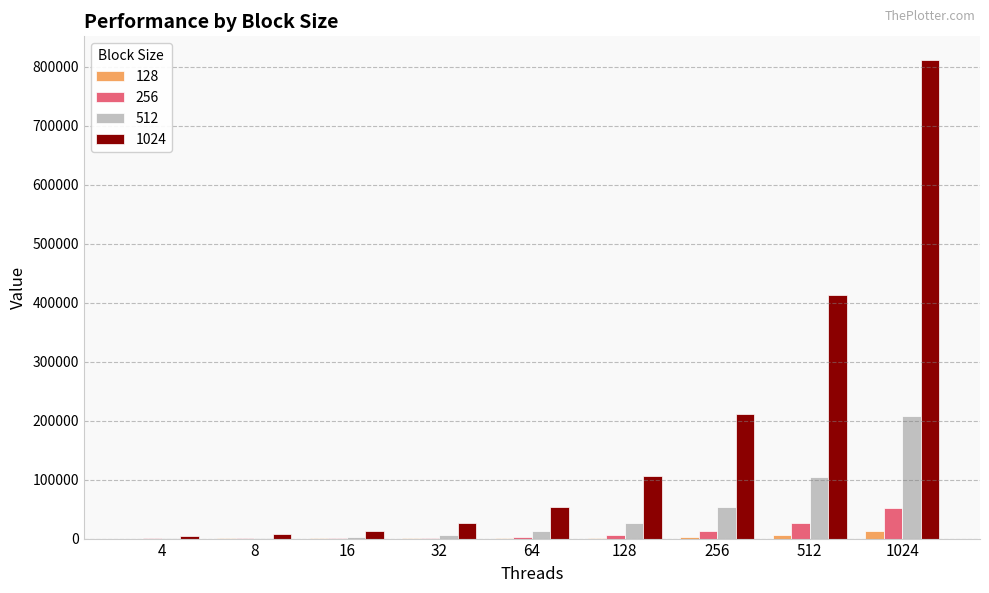

What is the total value across all series at 32?

36346.5